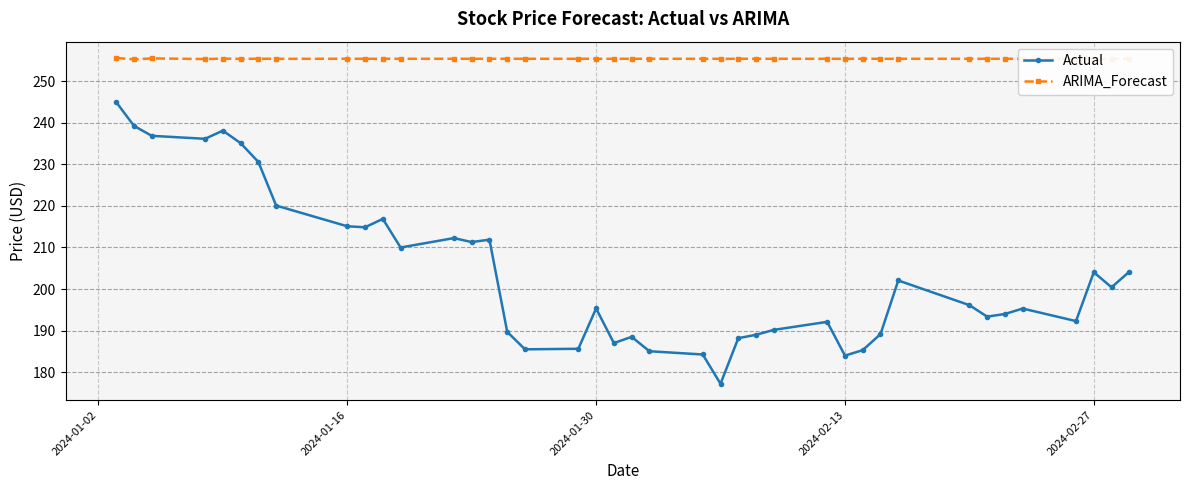

List the series in order of their overall mean, highest first.

ARIMA_Forecast, Actual